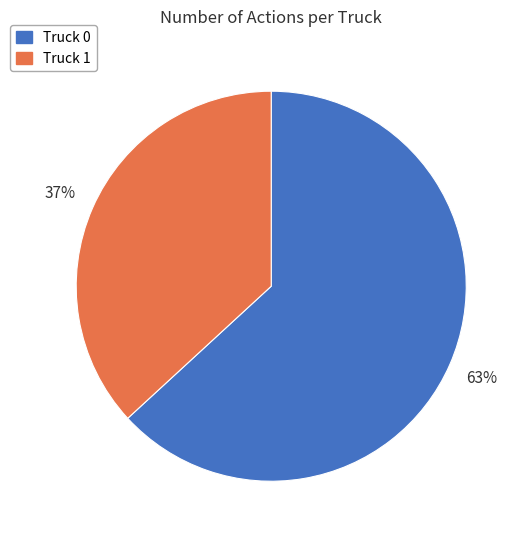

To the nearest percent, what is the combined percentage of Truck 1 and Truck 0?

100%